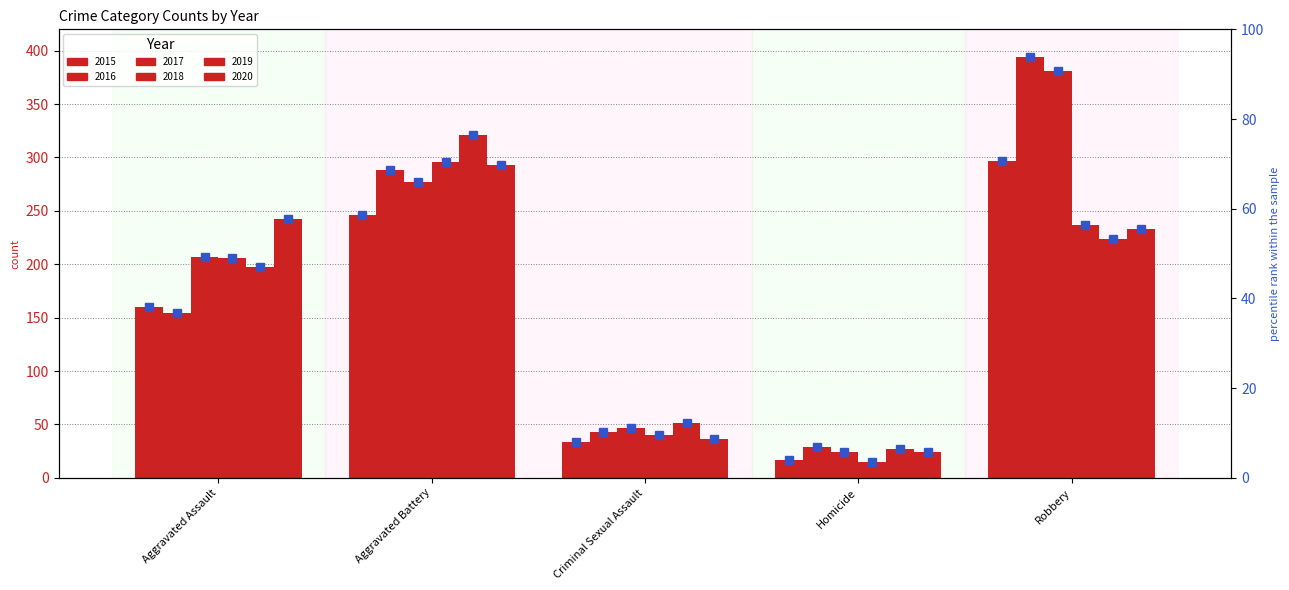

What is the difference between the highest and lowest values at Robbery?

170